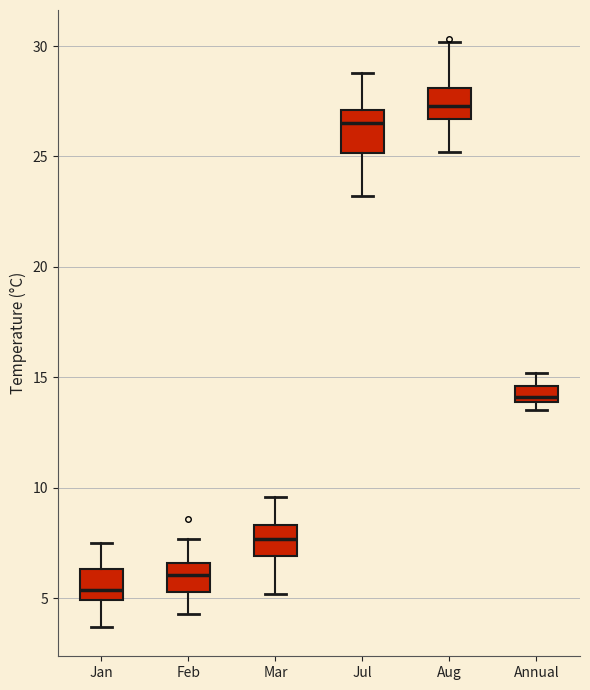

Comparing the boxes themselves (not the whiskers), which one is the tallest?

Jul